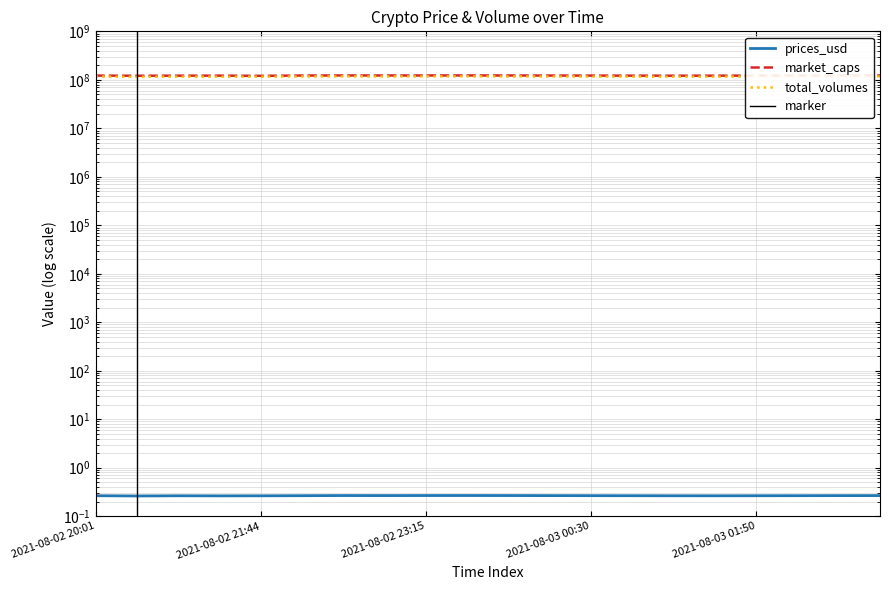

True or false: total_volumes has more than 2 points higher than both neighbors.

True